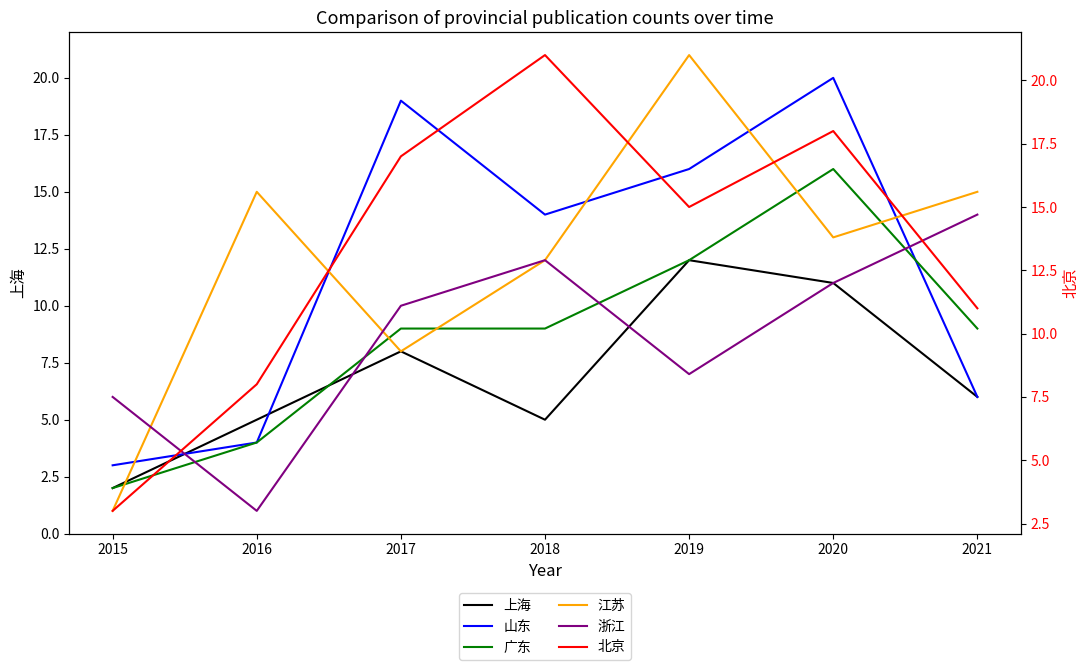

In 北京, how many points are lower than both neighbors (excluding endpoints)?

1